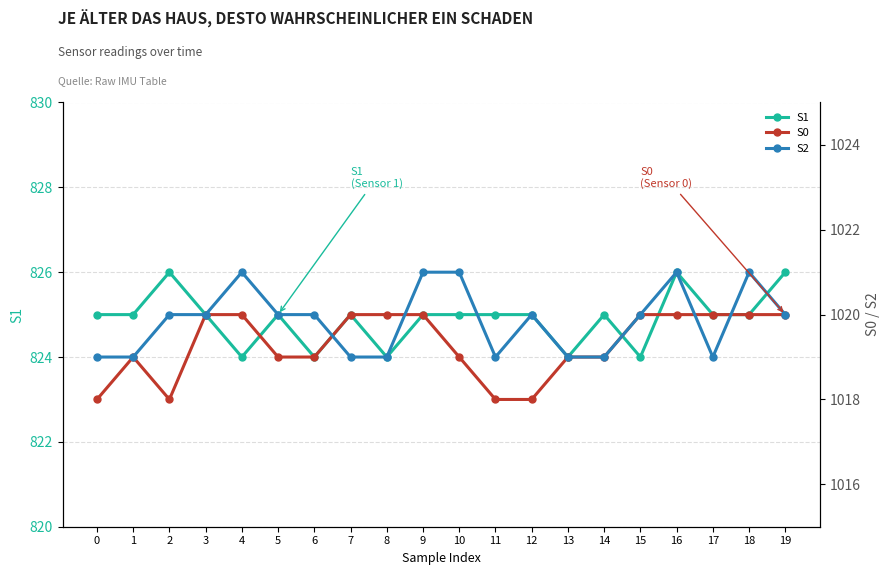

Between which two adjacent categories do S0 and S2 first intersect?

6 and 7